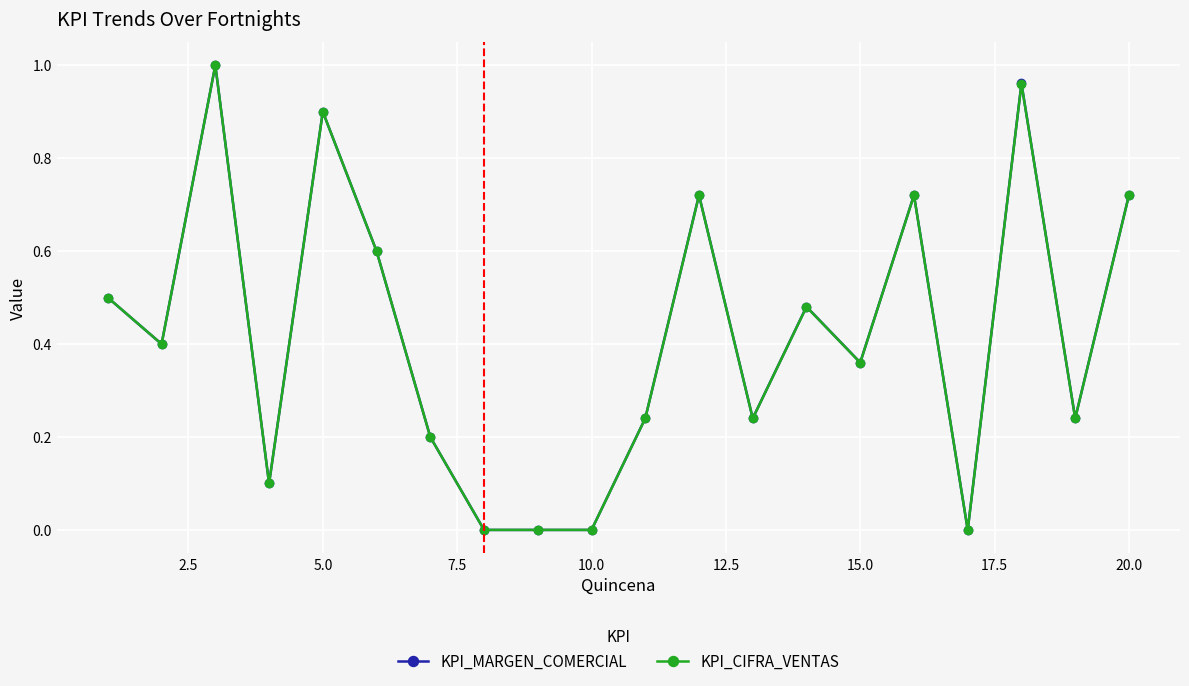

True or false: KPI_MARGEN_COMERCIAL has more than 2 points higher than both neighbors.

True